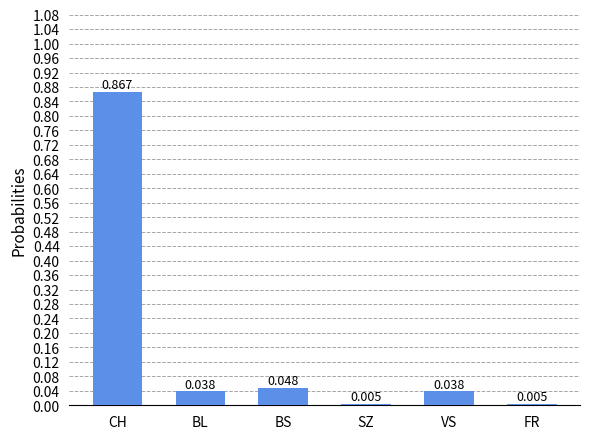

Are the bars horizontal?

No